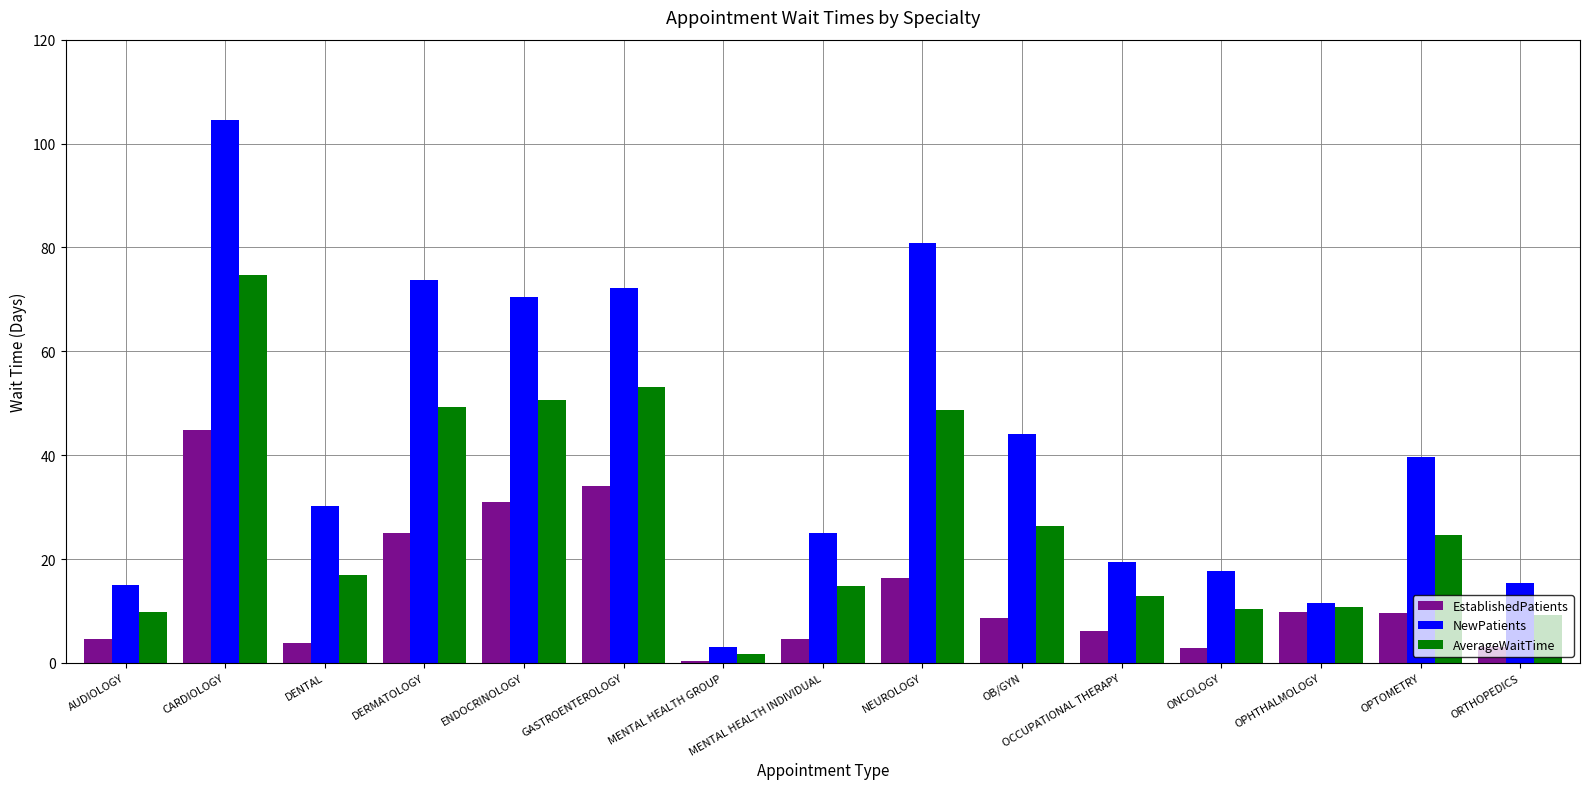

What is the spread (max minus min) of values at OPHTHALMOLOGY?

1.7